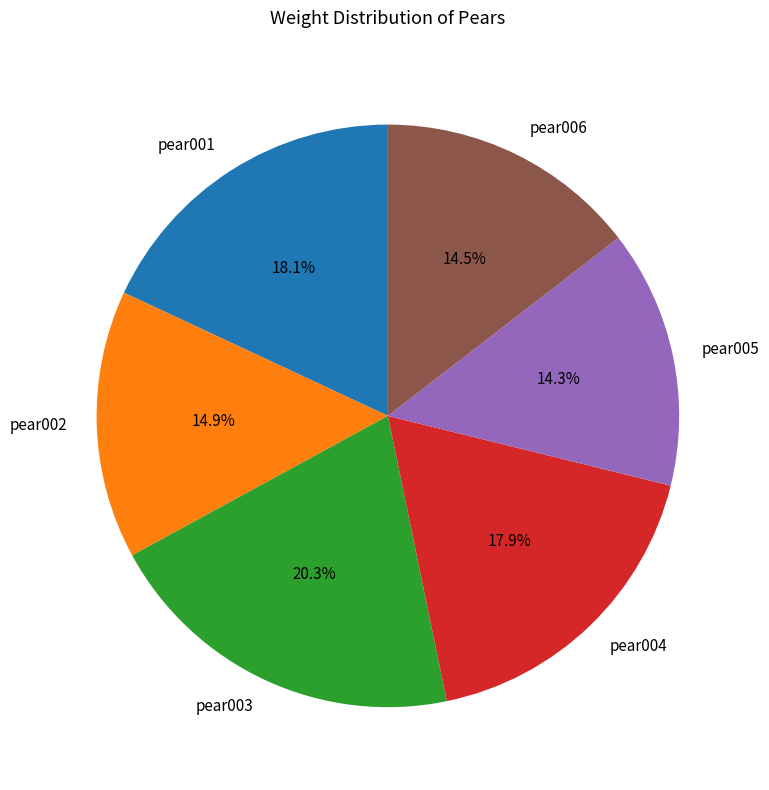

What percentage is the pear005 slice, to the nearest percent?

14%